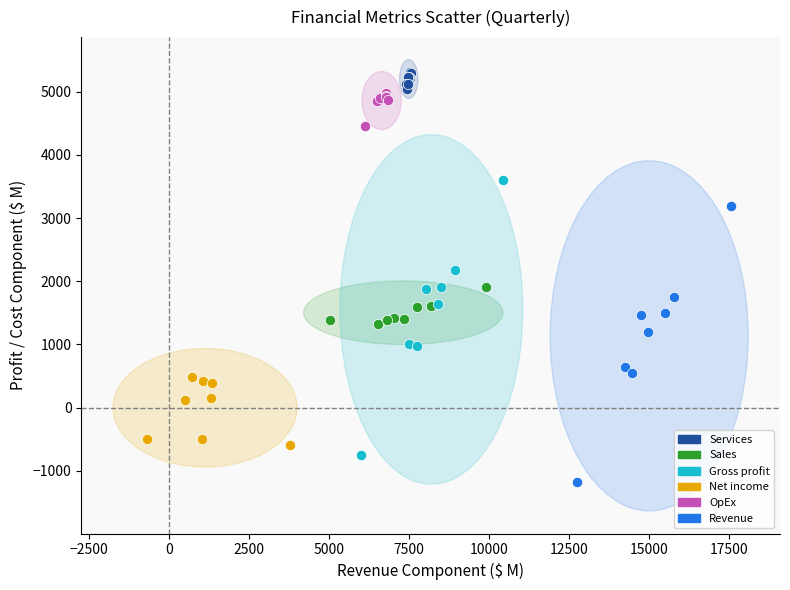

What are all the series names shown in the legend?

Services, Sales, Gross profit, Net income, OpEx, Revenue